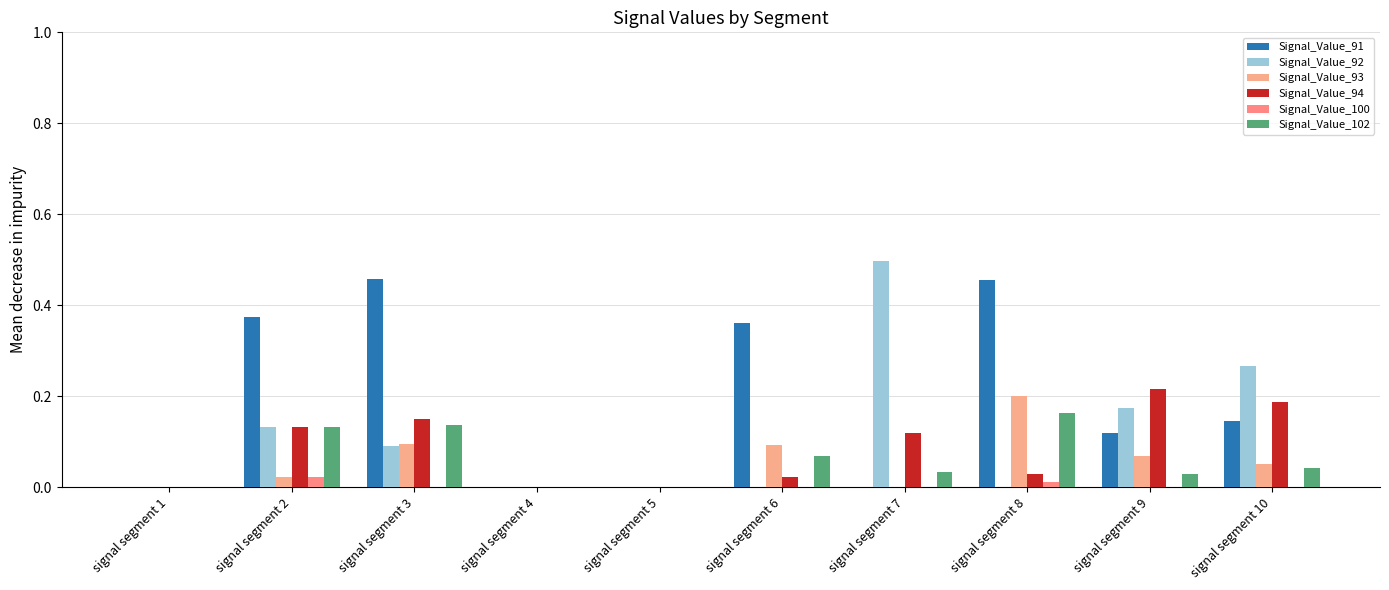

Which has a higher value, signal segment 10 or signal segment 4?

signal segment 10